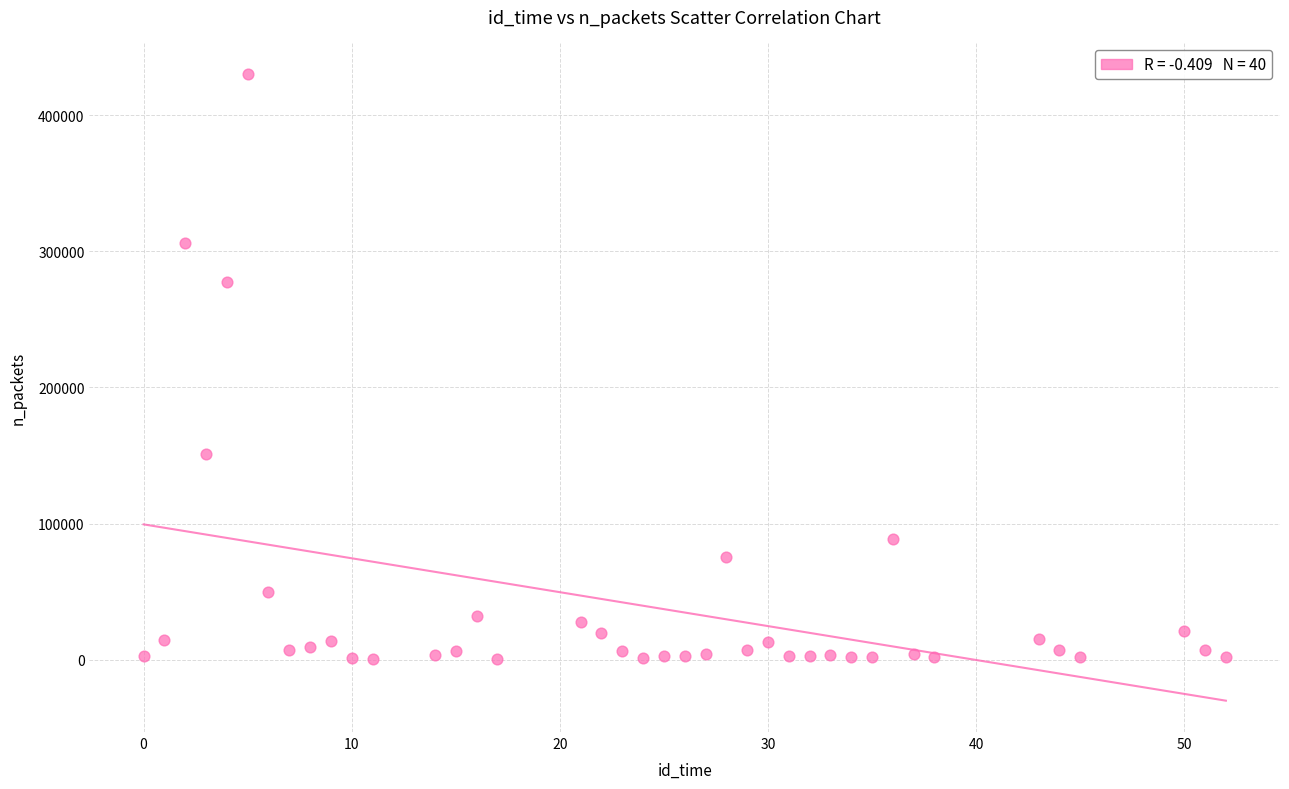

What is the range of Y values (max minus min)?

430316